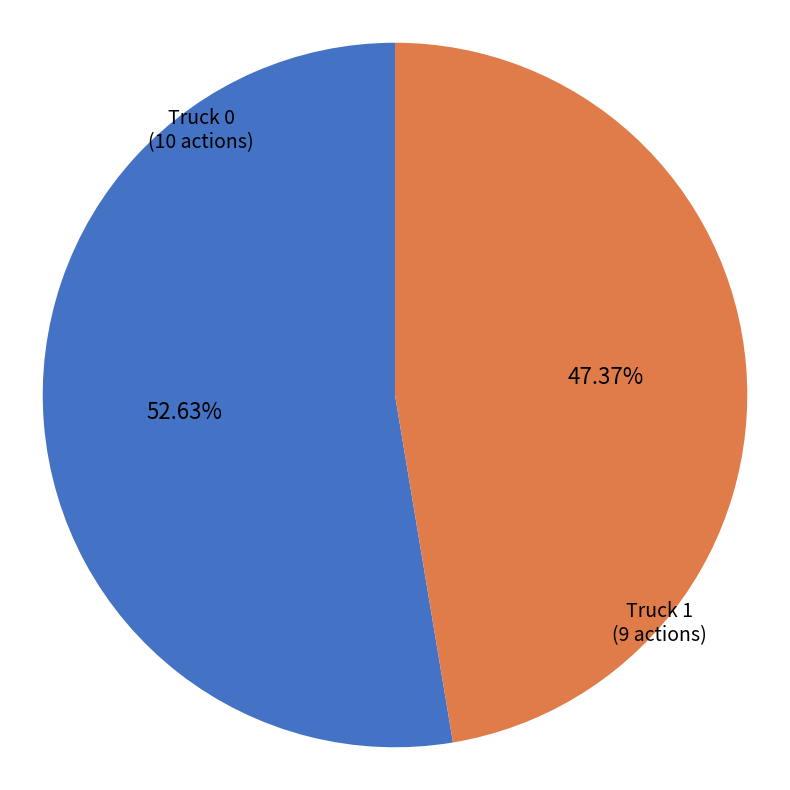

Does any single category account for the majority?

Yes